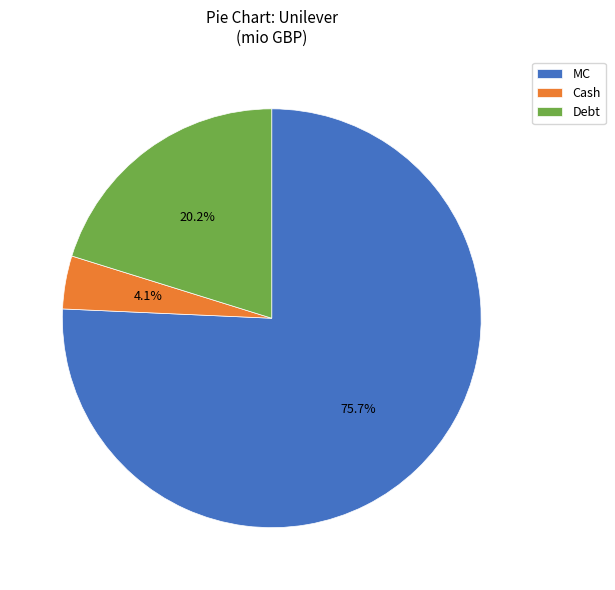

Is there any slice that represents more than half of the pie?

Yes